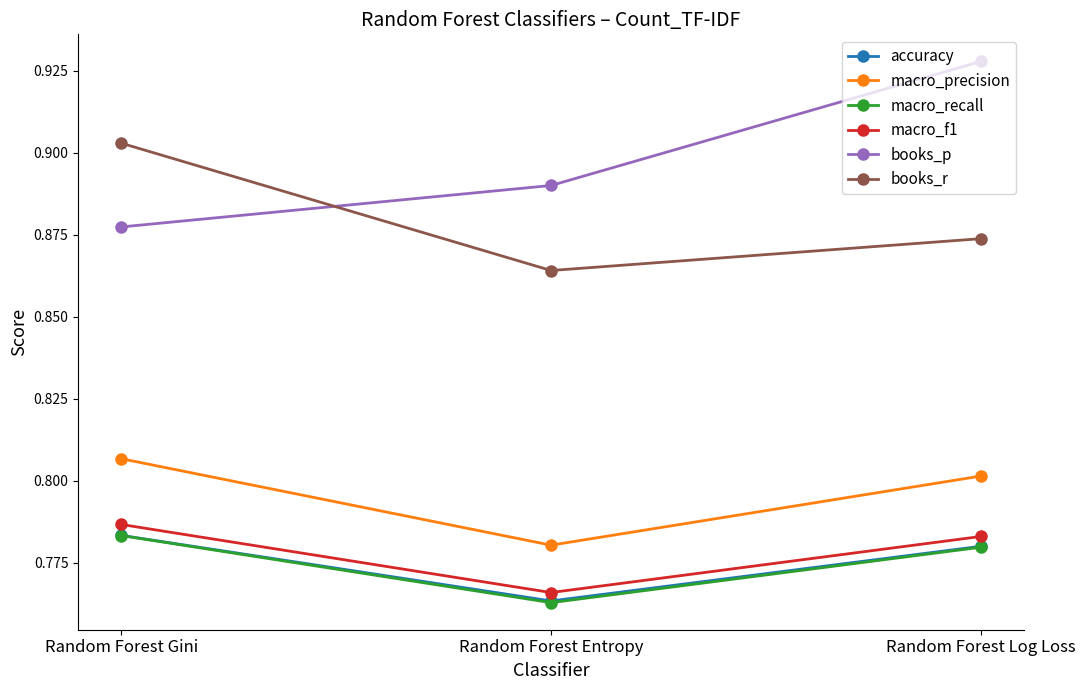

What is the label of the 2nd point from the left?

Random Forest Entropy